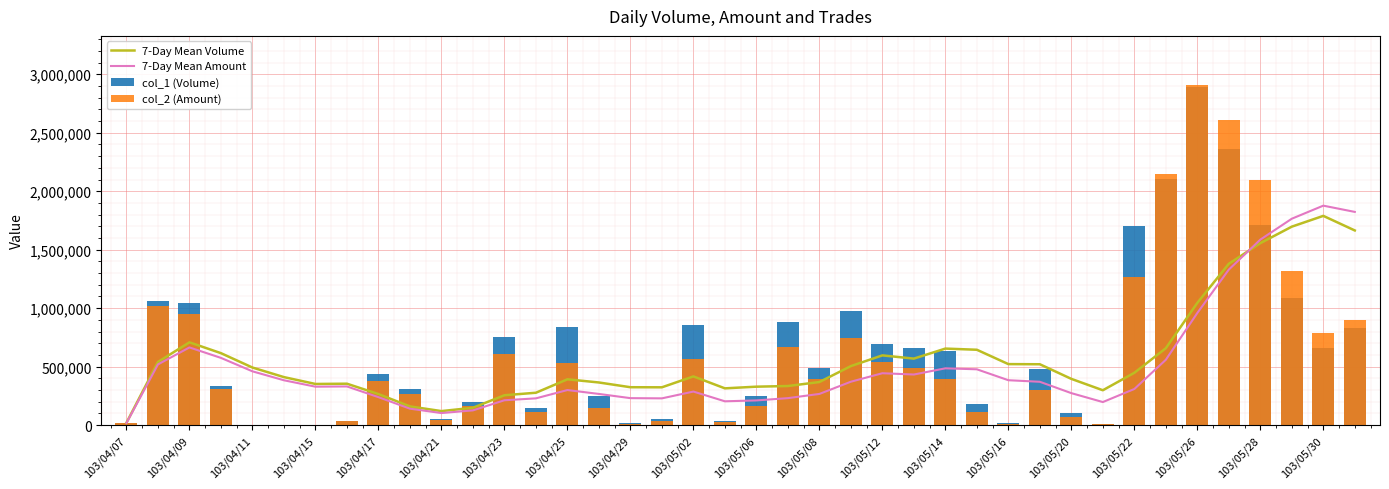

At which label does 7-Day Mean Volume reach its minimum?

103/04/07